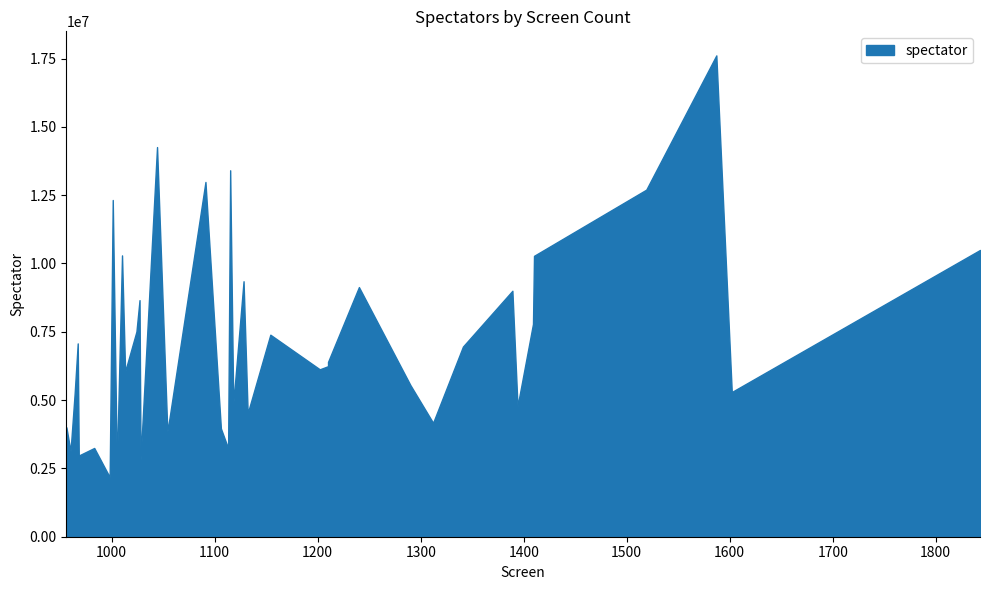

Does the chart display data point markers on the line(s)?

No